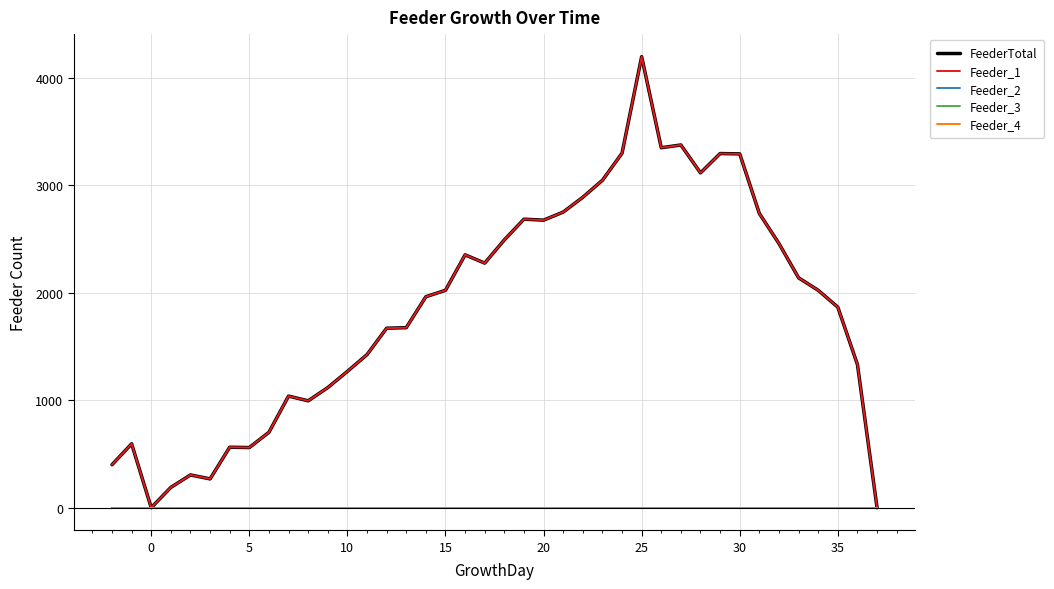

How many lines are shown in the chart?

5